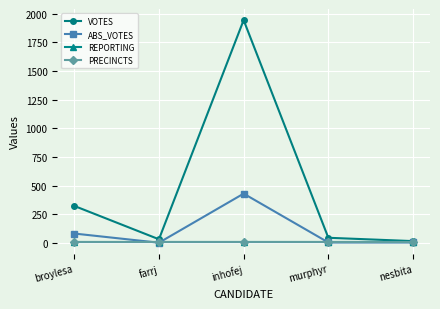

Which series has the largest total across all categories?

VOTES